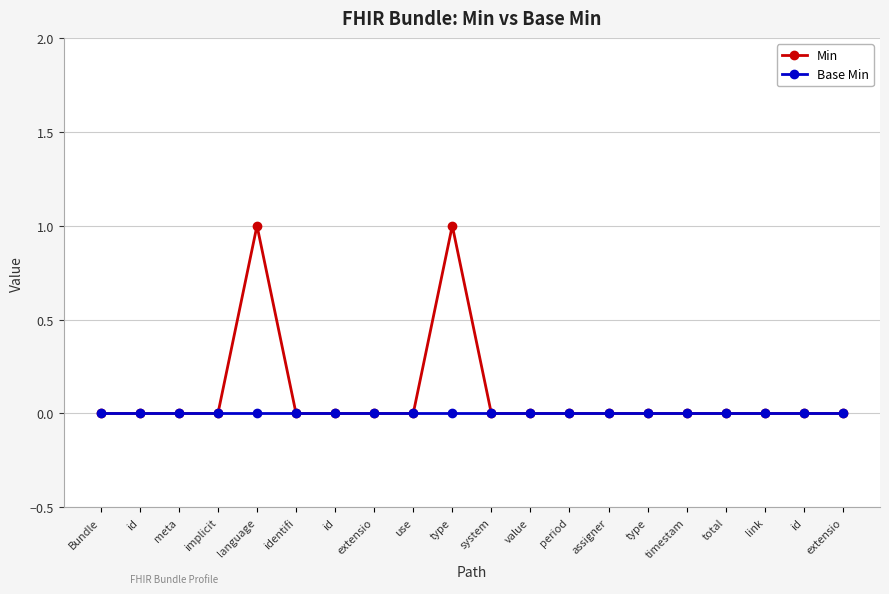

Is the value of Base Min at implicit greater than the value of Min at meta?

No